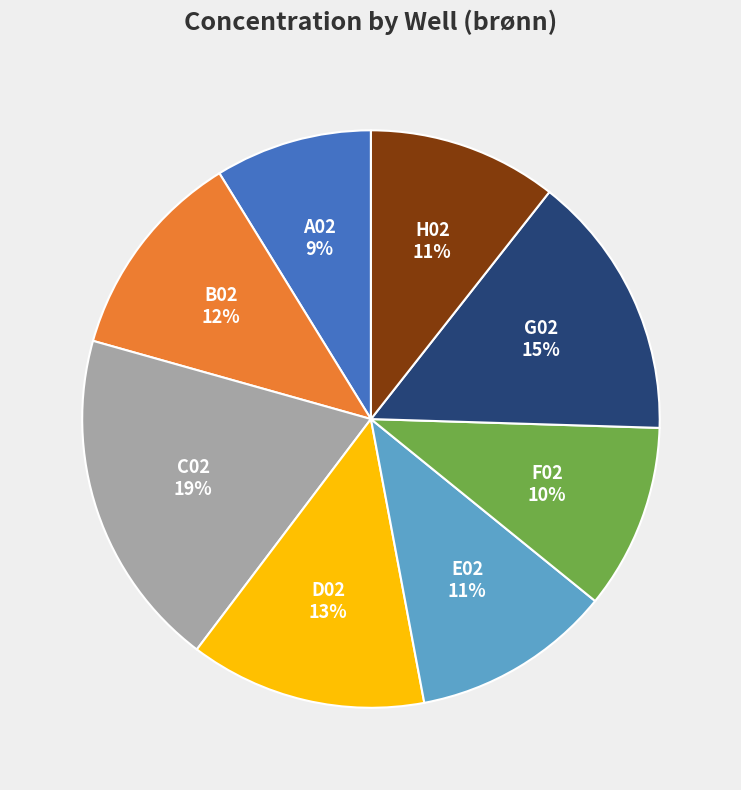

Which category has the biggest portion of the pie?

C02